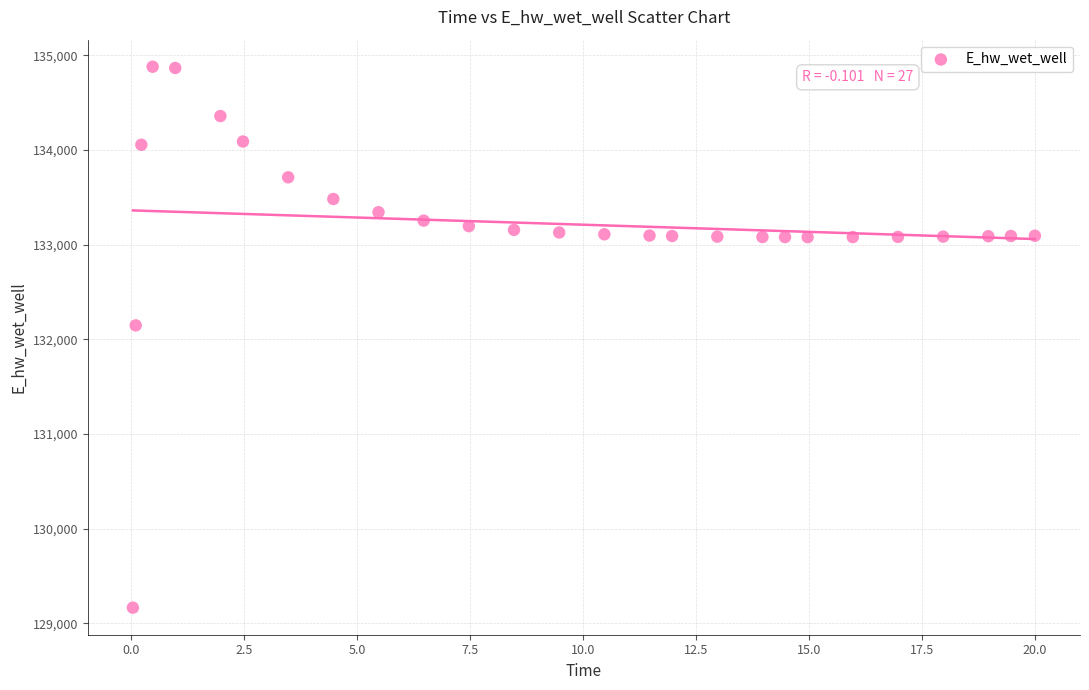

What Y value in the scatter plot is closest to 132021?

132146.1